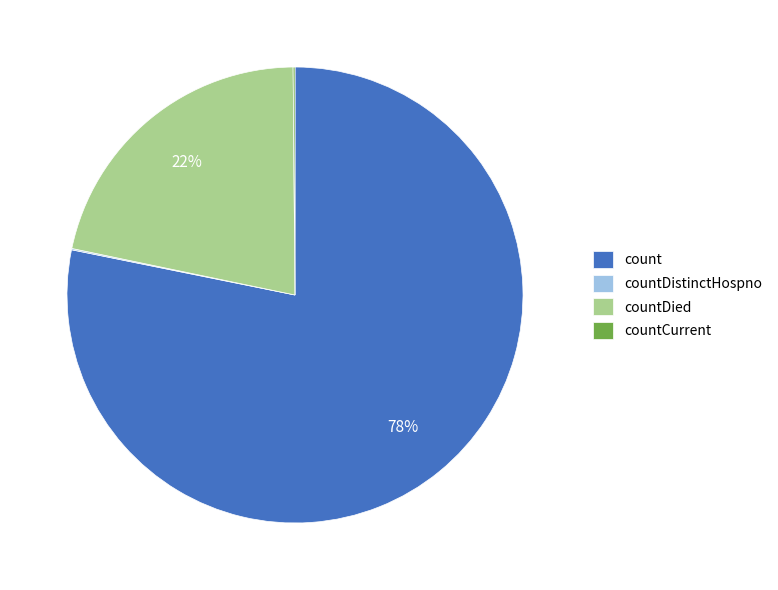

To the nearest percent, what percentage of the pie is count?

78%